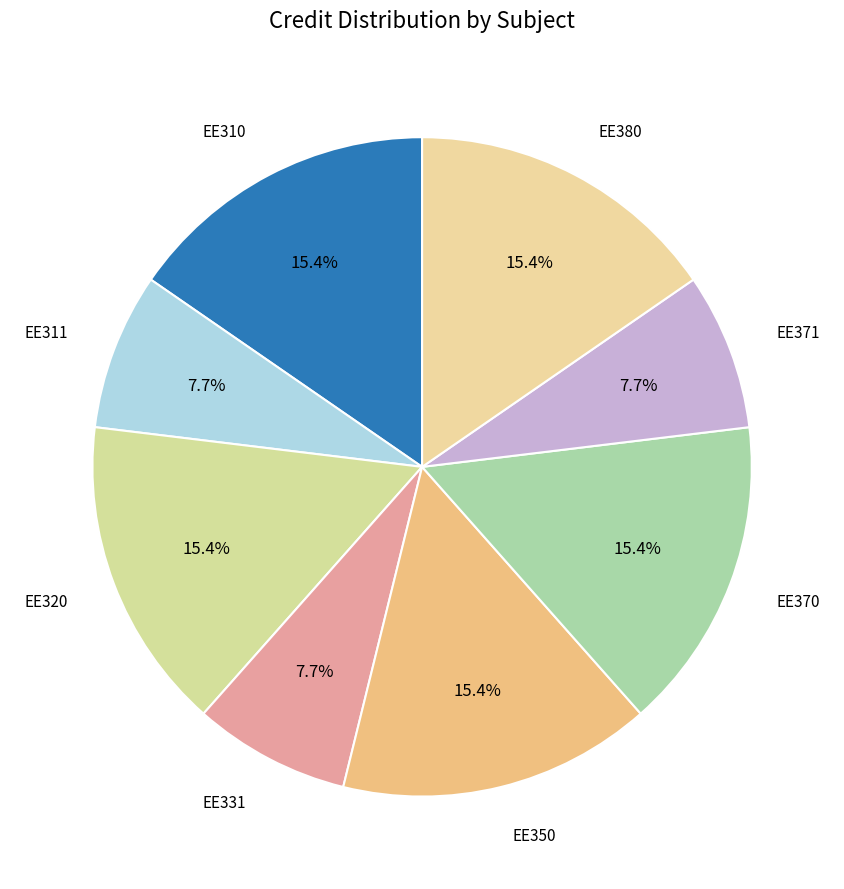

How many slices are in this pie chart?

8